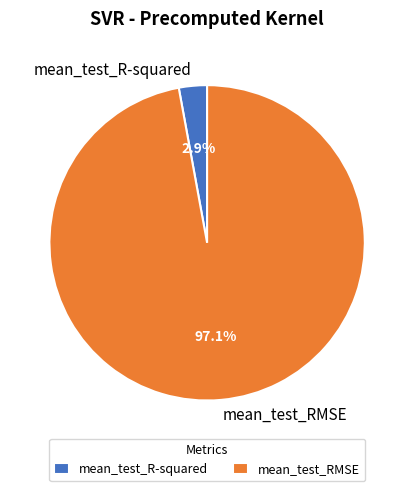

Between mean_test_RMSE and mean_test_R-squared, which is larger?

mean_test_RMSE